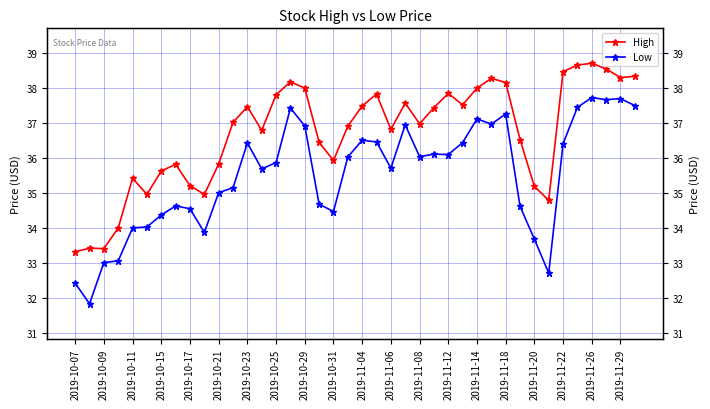

Reading left to right, transcribe all the data shown in this chart.

High: 33.3	33.4	33.4	34.0	35.4	35.0	35.6	35.8	35.2	35.0	35.8	37.0	37.5	36.8	37.8	38.2	38.0	36.5	35.9	36.9	37.5	37.8	36.8	37.6	37.0	37.4	37.9	37.5	38.0	38.3	38.2	36.5	35.2	34.8	38.5	38.7	38.7	38.5	38.3	38.3
Low: 32.4	31.8	33.0	33.1	34.0	34.0	34.4	34.6	34.5	33.9	35.0	35.1	36.4	35.7	35.9	37.4	36.9	34.7	34.5	36.0	36.5	36.5	35.7	37.0	36.0	36.1	36.1	36.4	37.1	37.0	37.3	34.6	33.7	32.7	36.4	37.5	37.7	37.7	37.7	37.5